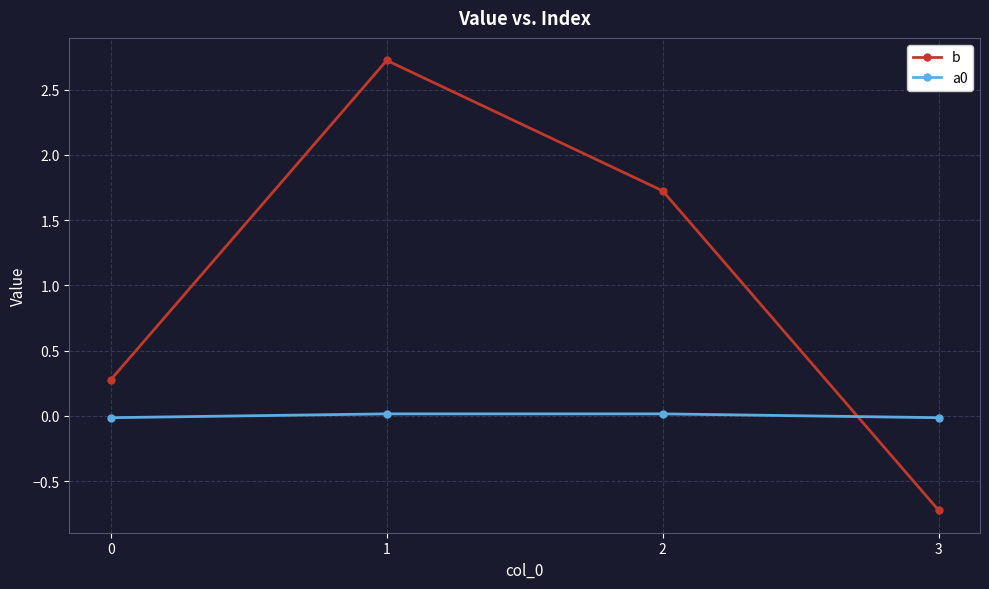

Which series has the widest spread of values?

b